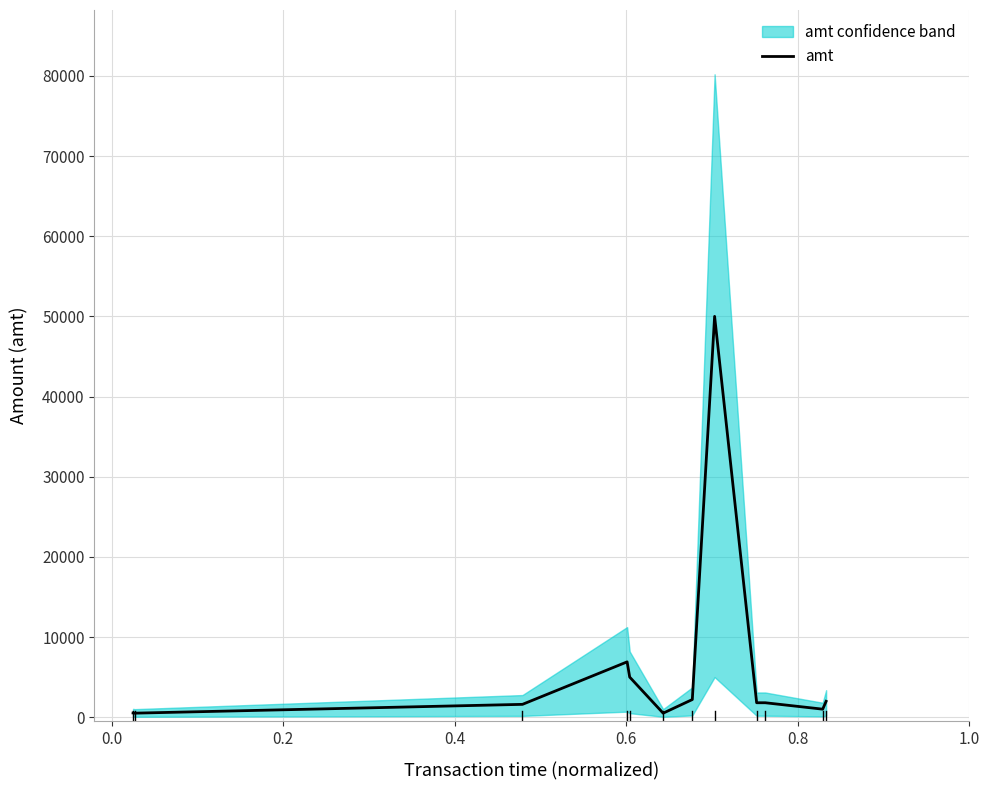

What is the greatest value displayed?

50000.0